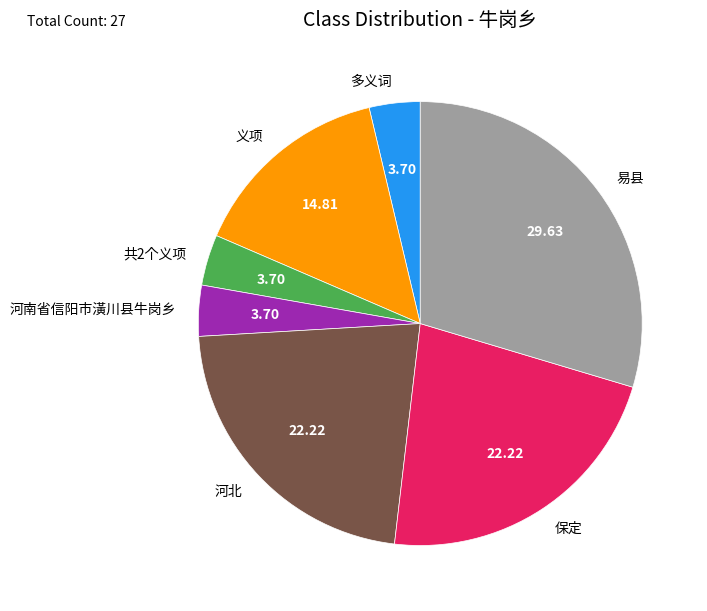

Between 义项 and 易县, which is larger?

易县